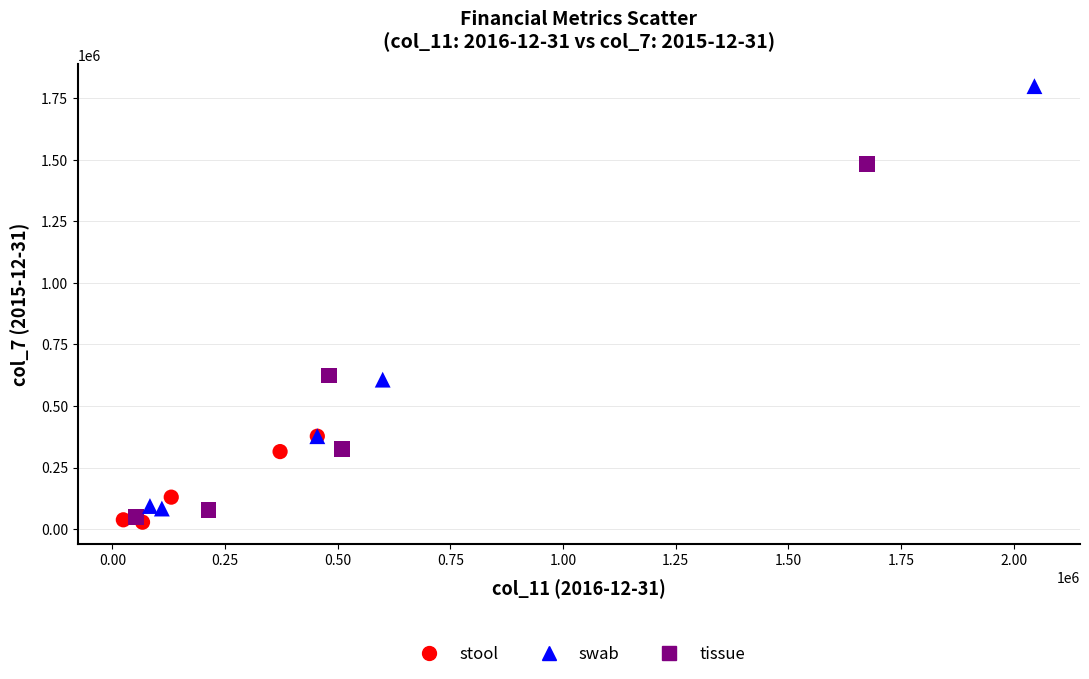

Which series has the largest Y range (max minus min)?

swab